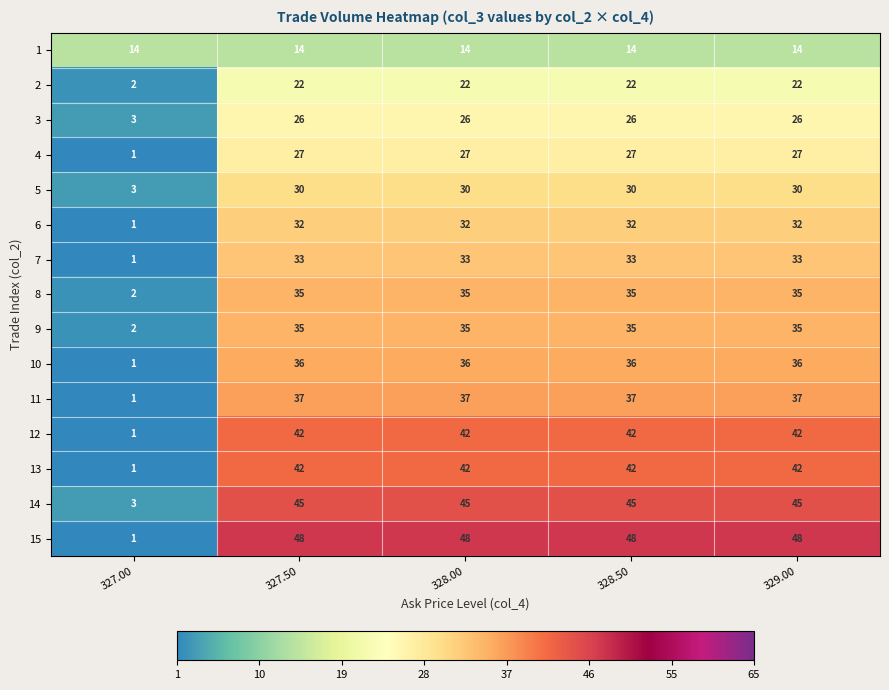

What is the average value of the 12 series?

34